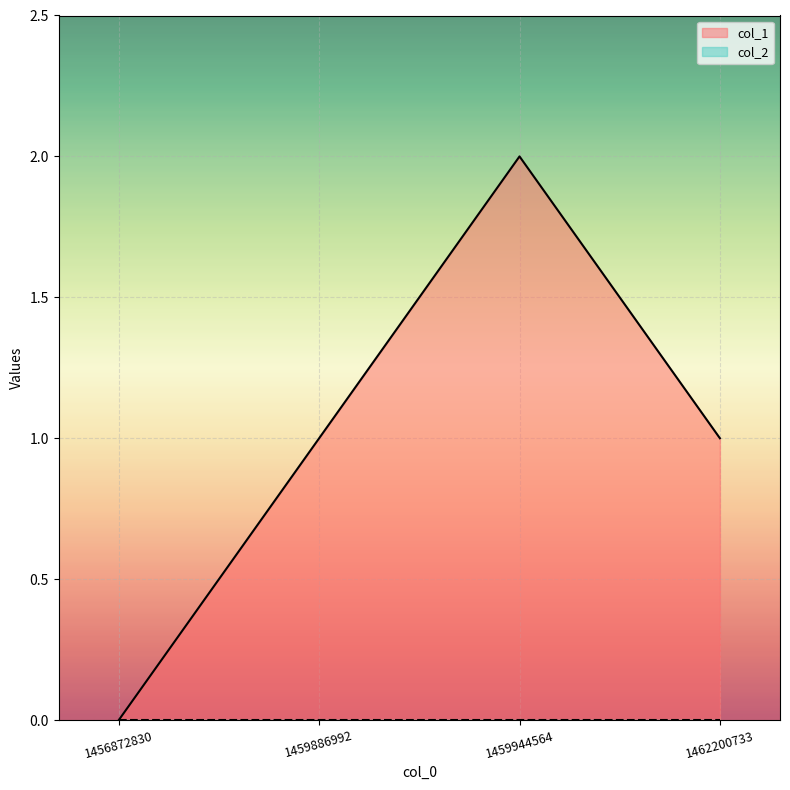

What value does the data have at 1459886992?

1